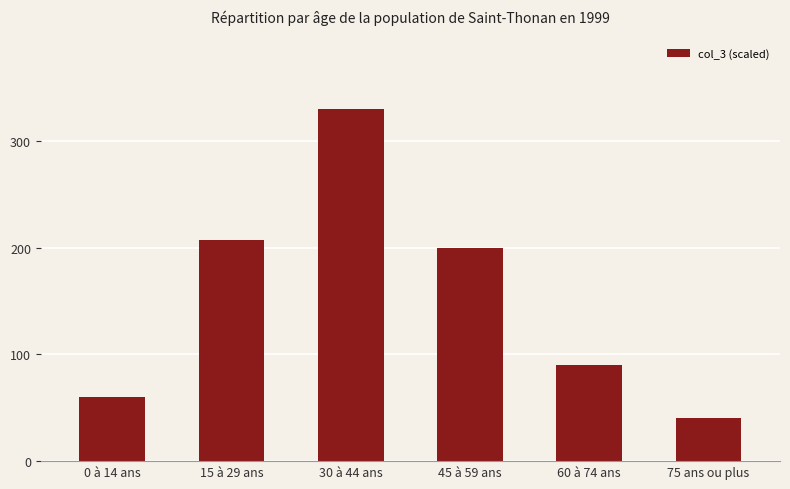

List the labels in order of value, largest first.

30 à 44 ans, 15 à 29 ans, 45 à 59 ans, 60 à 74 ans, 0 à 14 ans, 75 ans ou plus